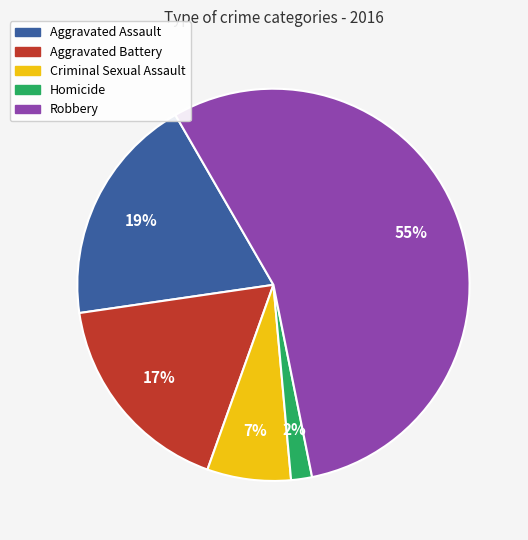

How many segments does this pie chart have?

5